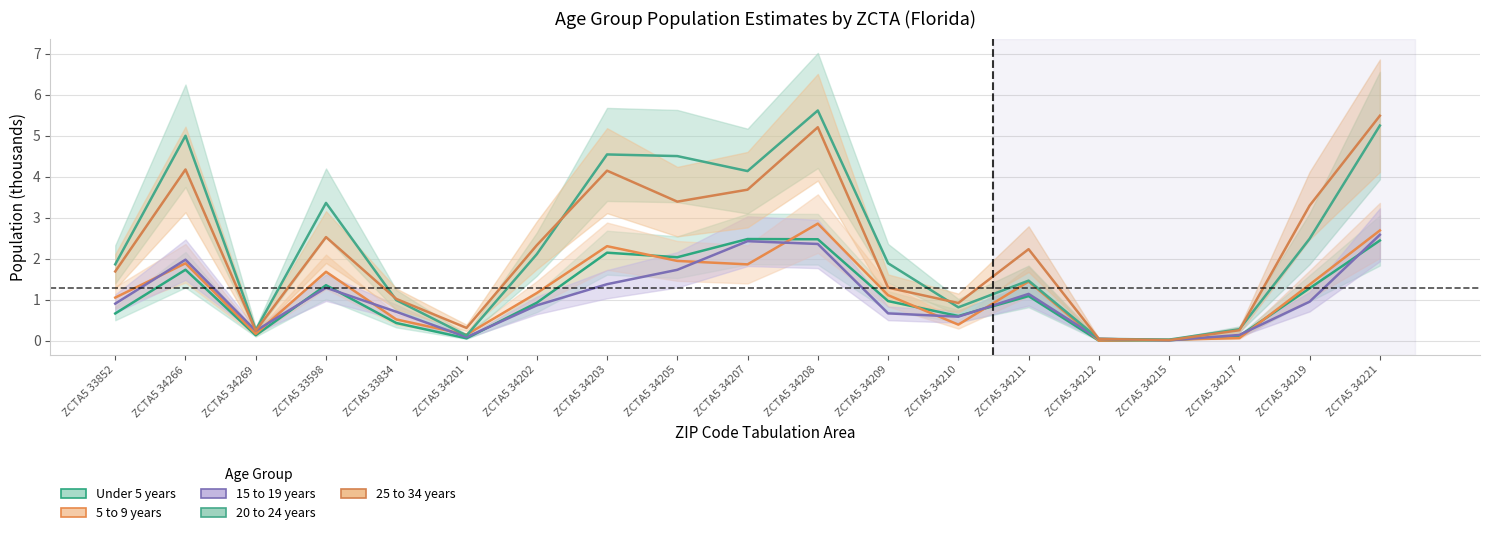

Is it true that 5 to 9 years equals 2.0 at ZCTA5 34202?

False